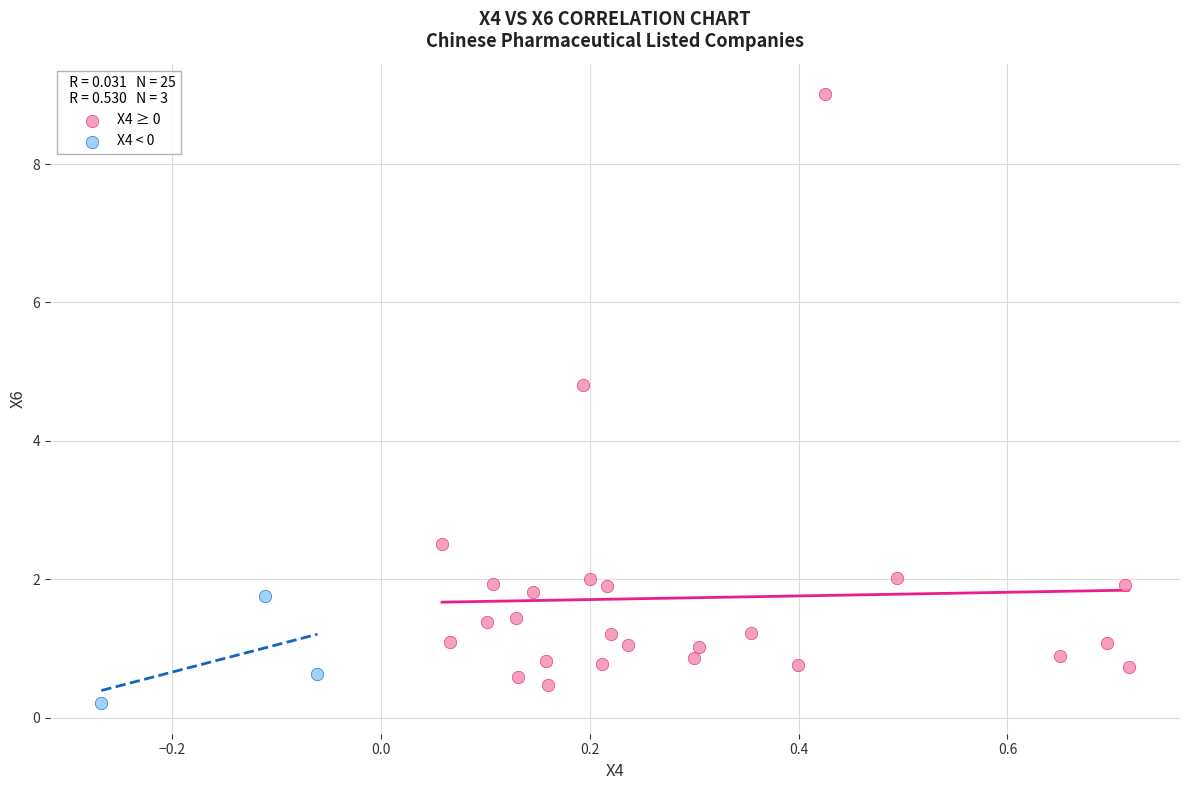

Which series has the largest Y range (max minus min)?

X4 ≥ 0